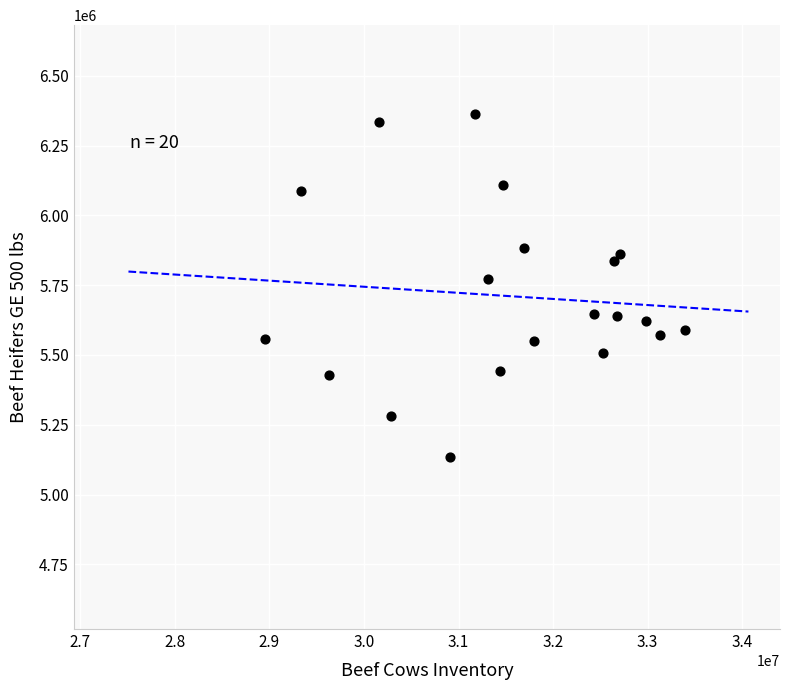

What is the range of Y values (max minus min)?

1228600